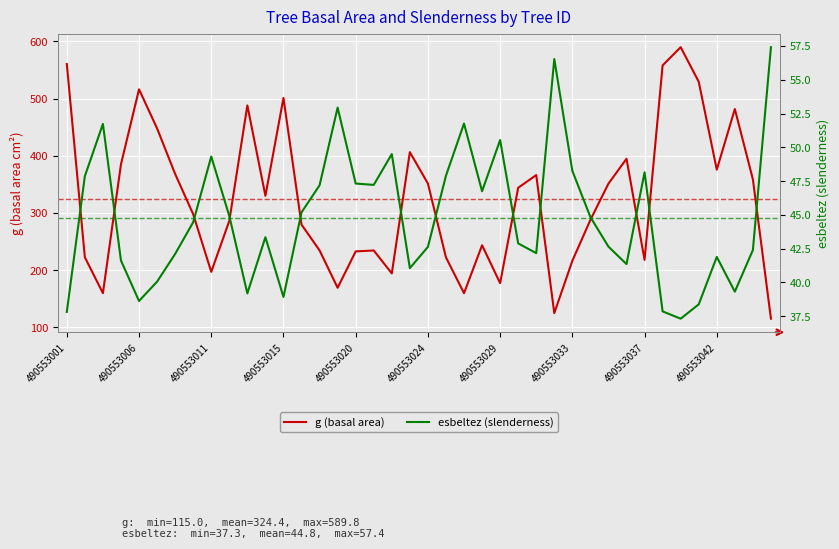

True or false: esbeltez (slenderness) has more than 2 interior local peaks.

True